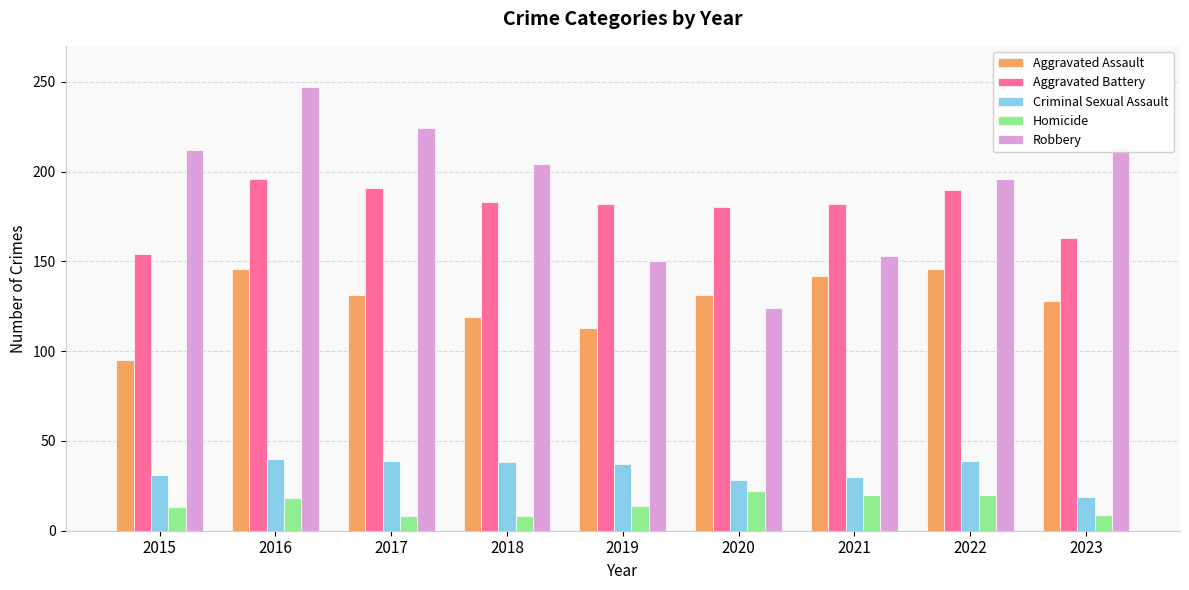

How many bars are there in each group?

5